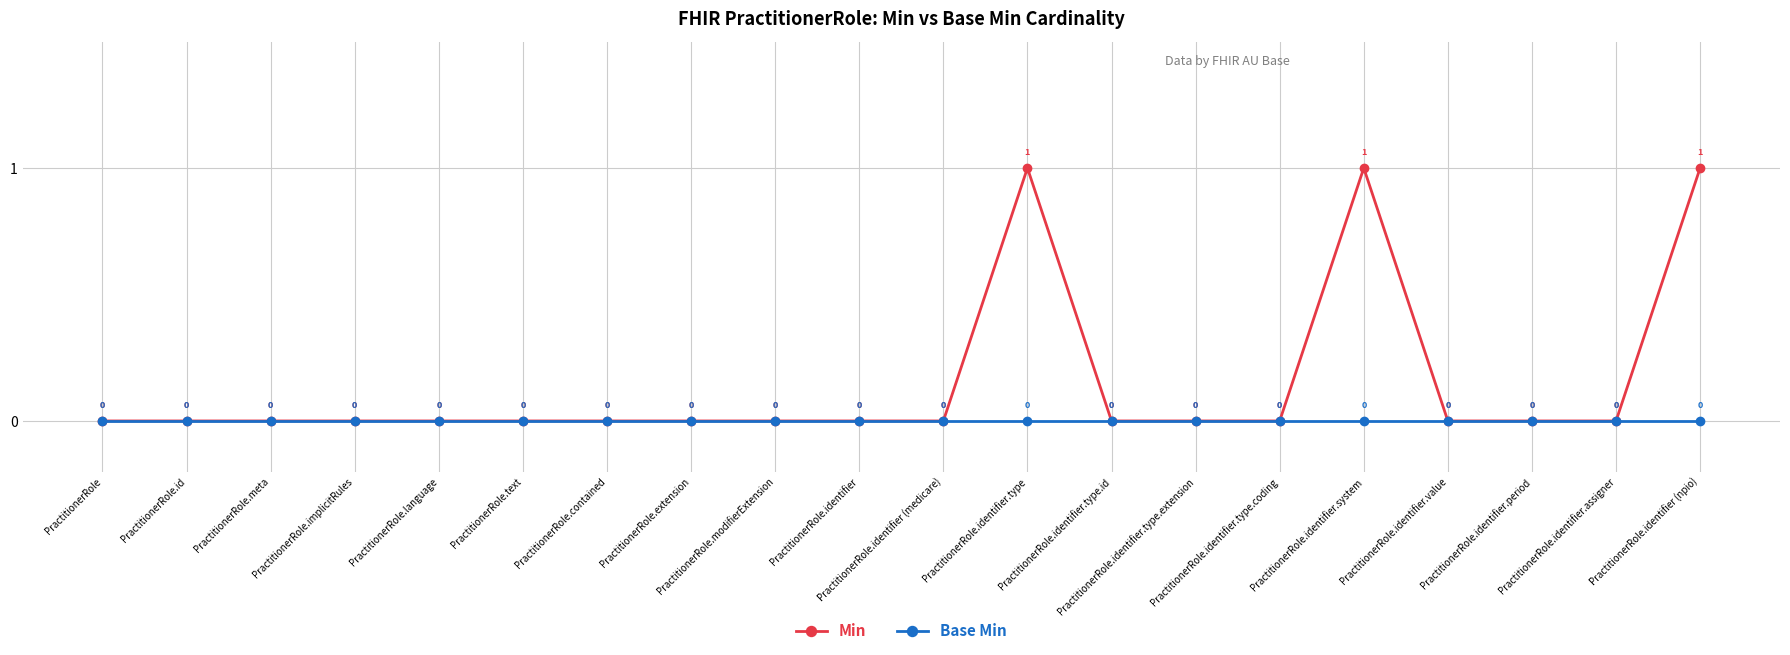

Which series has the largest total across all categories?

Min